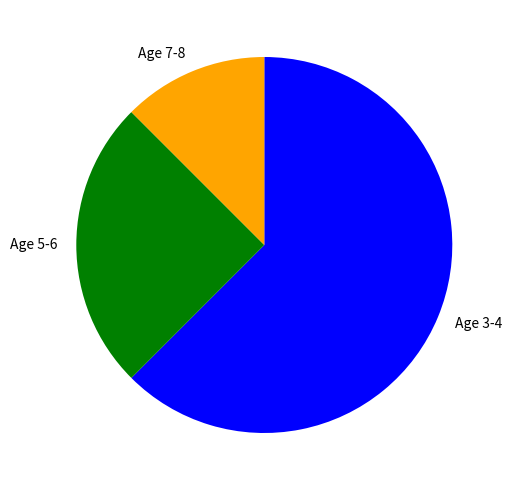

How many segments does this pie chart have?

3